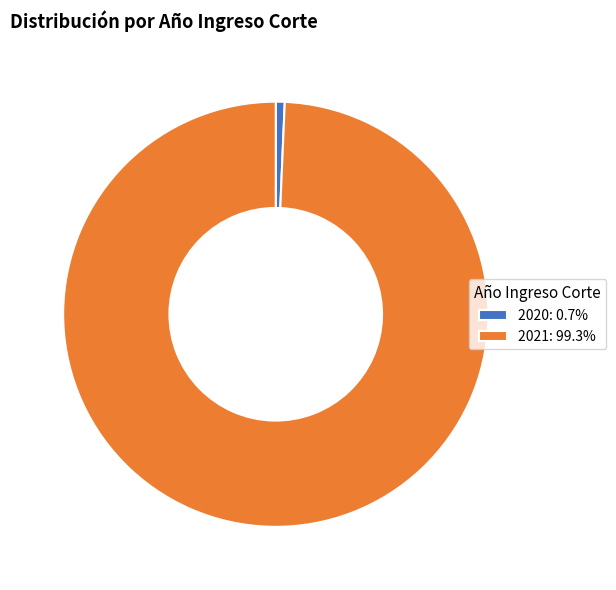

Is the sum of 2020: 0.7% and 2021: 99.3% greater than half?

Yes